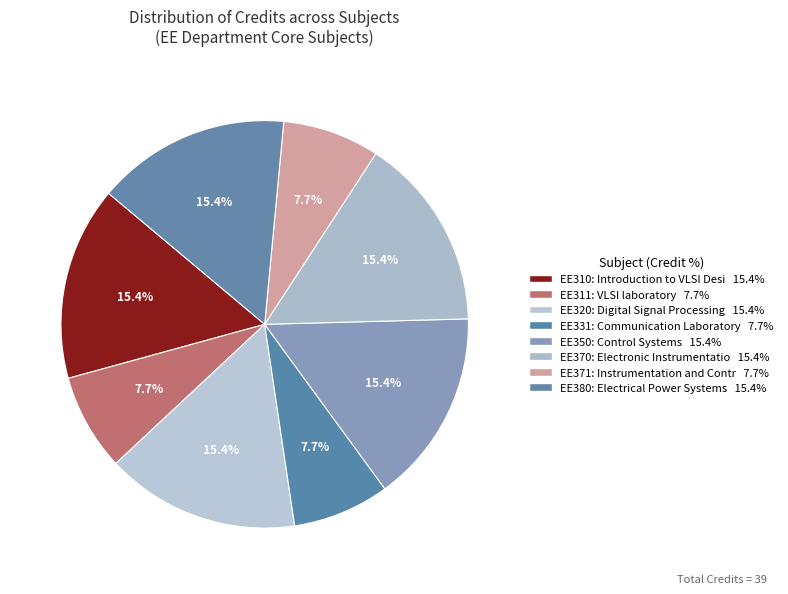

Approximately how many times larger is the value at EE380 compared to EE350?

1.0